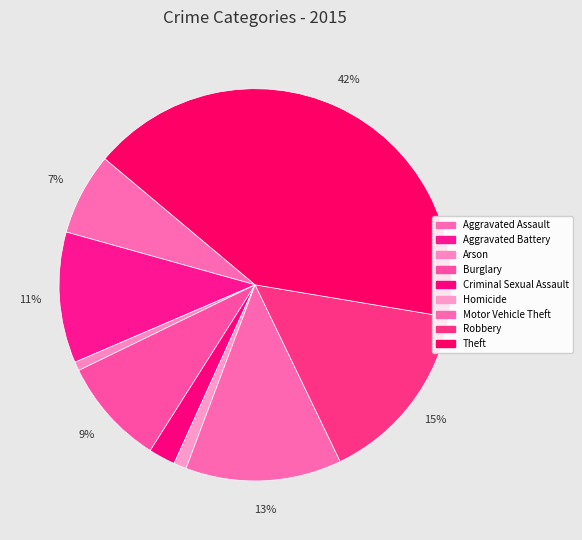

Is it true that Robbery is 15% of the pie?

True